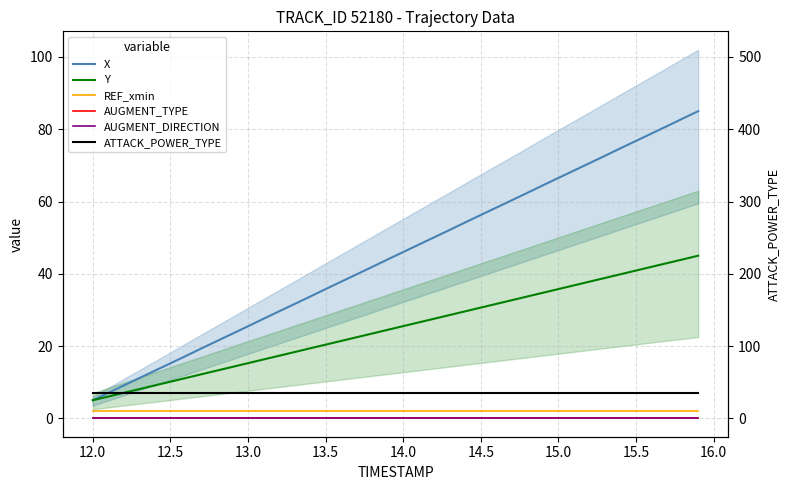

What is the maximum value shown in the chart?

85.0